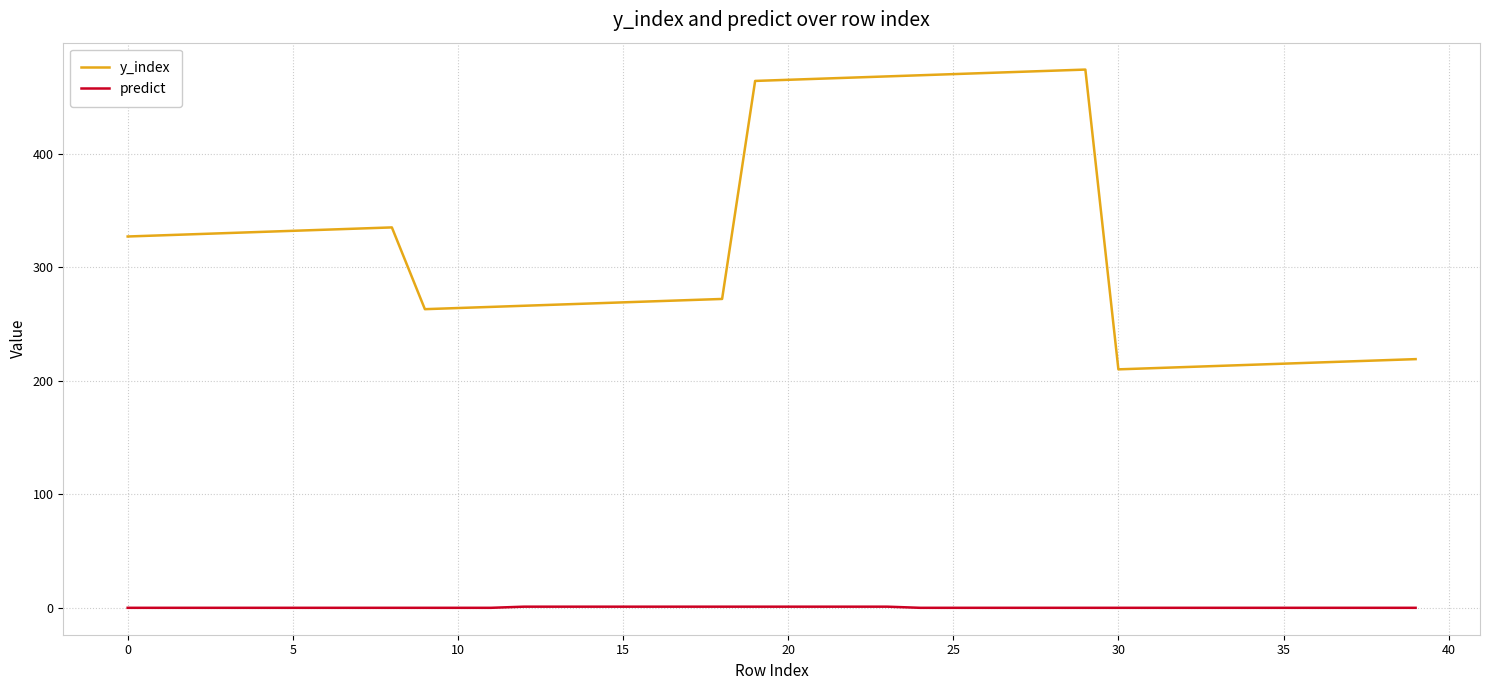

True or false: y_index and predict intersect in this chart.

False